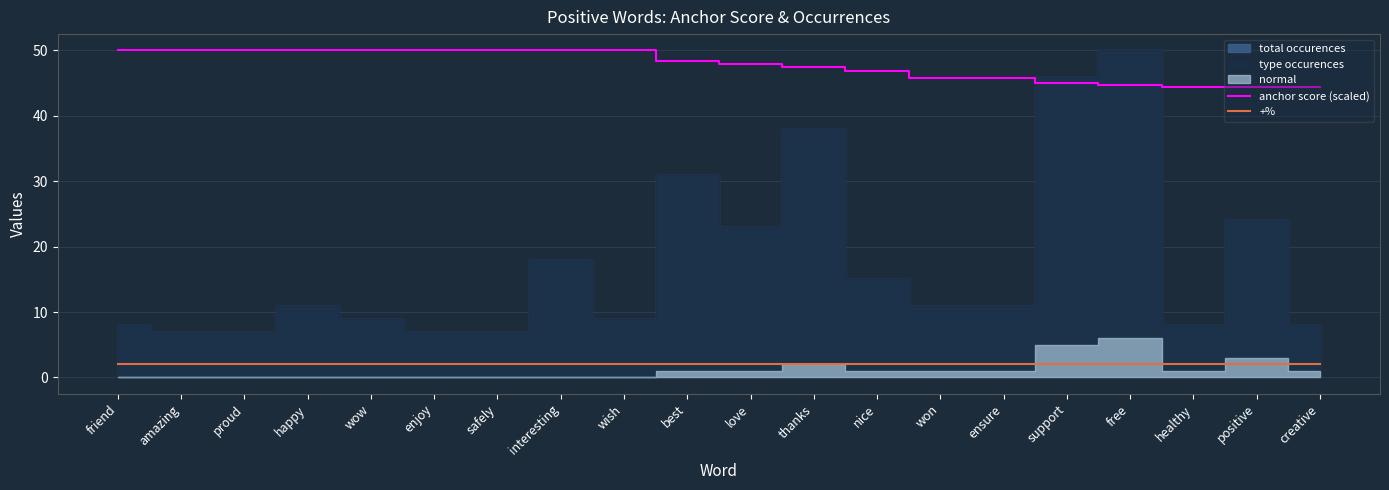

What is the maximum value shown in the chart?

50.0